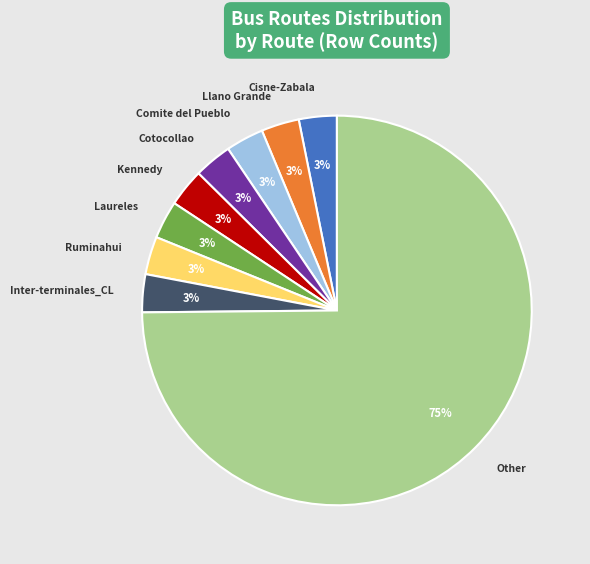

To the nearest percent, what percentage of the pie is Comite del Pueblo?

3%